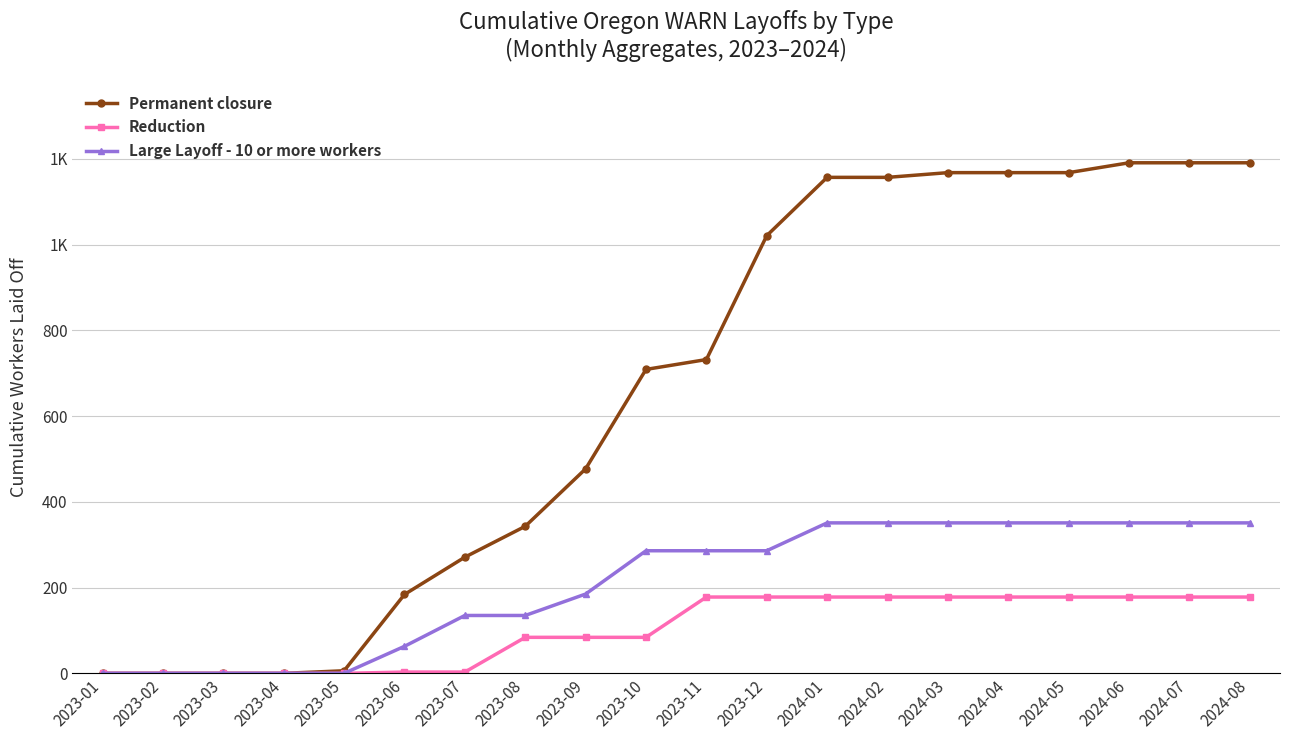

What are all the series names shown in the legend?

Permanent closure, Reduction, Large Layoff - 10 or more workers